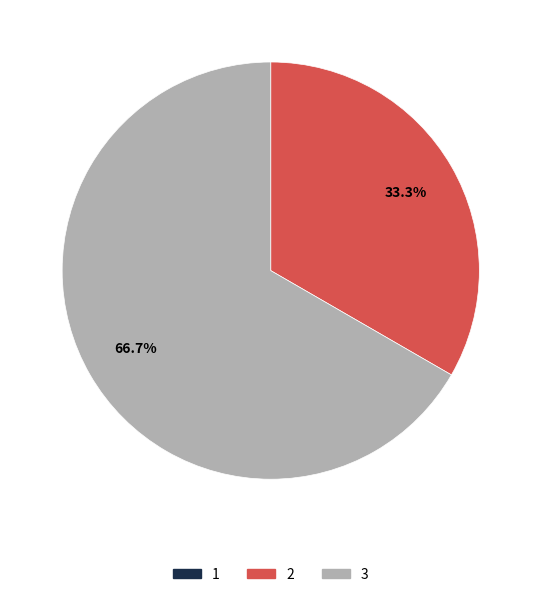

What is the largest slice in the pie chart?

3